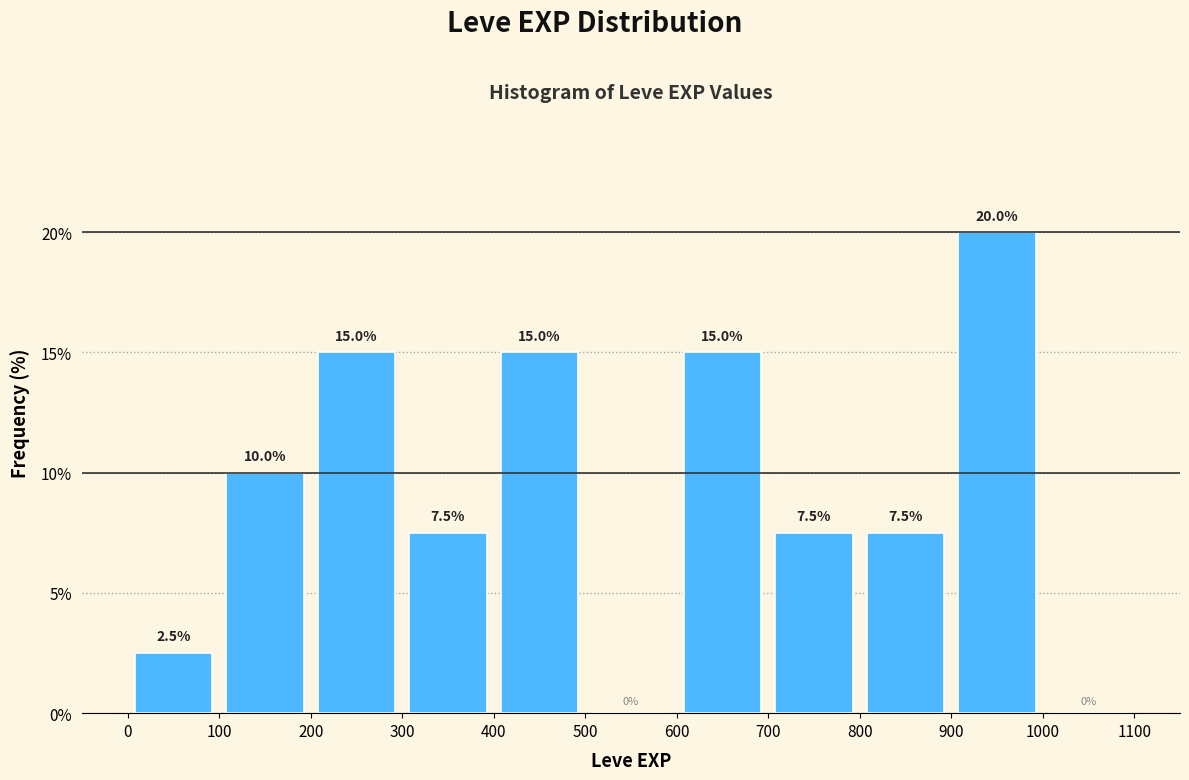

Reading left to right, transcribe this chart: for each bar, give the range it covers on the x-axis and its height.

0 to 100: 2.5
100 to 200: 10.0
200 to 300: 15.0
300 to 400: 7.5
400 to 500: 15.0
500 to 600: 0.0
600 to 700: 15.0
700 to 800: 7.5
800 to 900: 7.5
900 to 1000: 20.0
1000 to 1100: 0.0